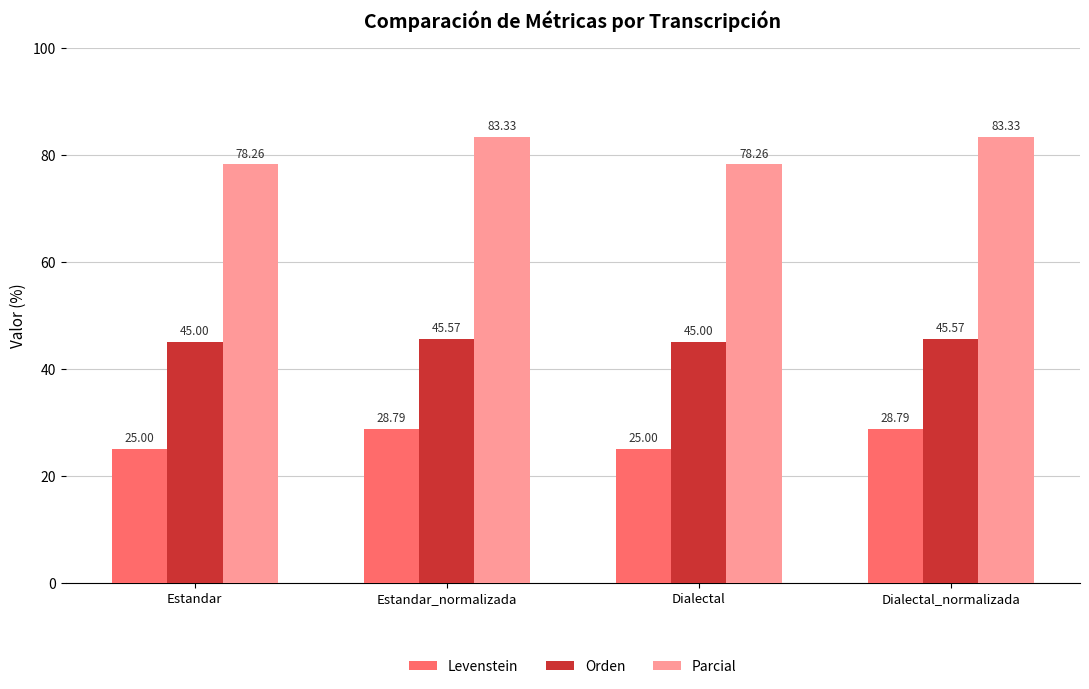

What are all the series names shown in the legend?

Levenstein, Orden, Parcial